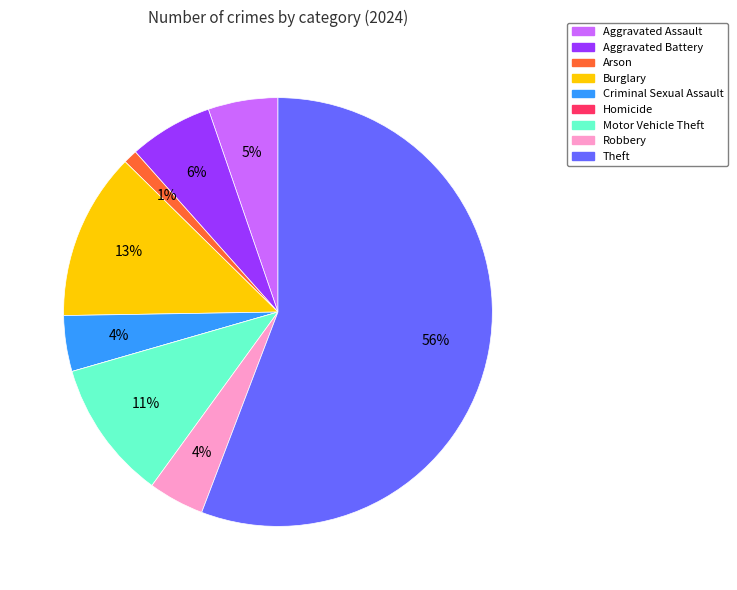

To the nearest percent, what is the average slice percentage?

11%